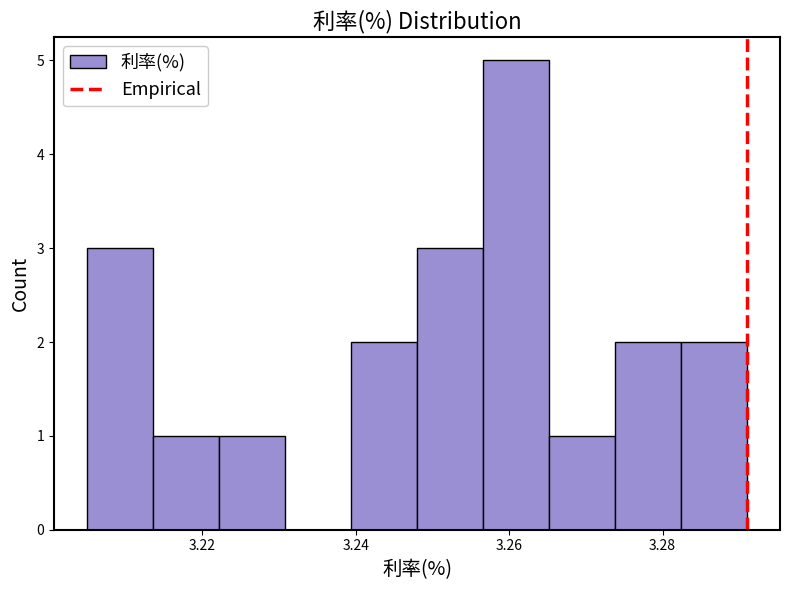

Reading left to right, transcribe this chart: for each bar, give the range it covers on the x-axis and its height. Neither the bar edges nor the heights are printed on the chart, so give them approximately, as read against the axes.

3.206 to 3.214: 3
3.214 to 3.222: 1
3.222 to 3.230: 1
3.230 to 3.240: 0
3.240 to 3.248: 2
3.248 to 3.256: 3
3.256 to 3.266: 5
3.266 to 3.274: 1
3.274 to 3.282: 2
3.282 to 3.292: 2